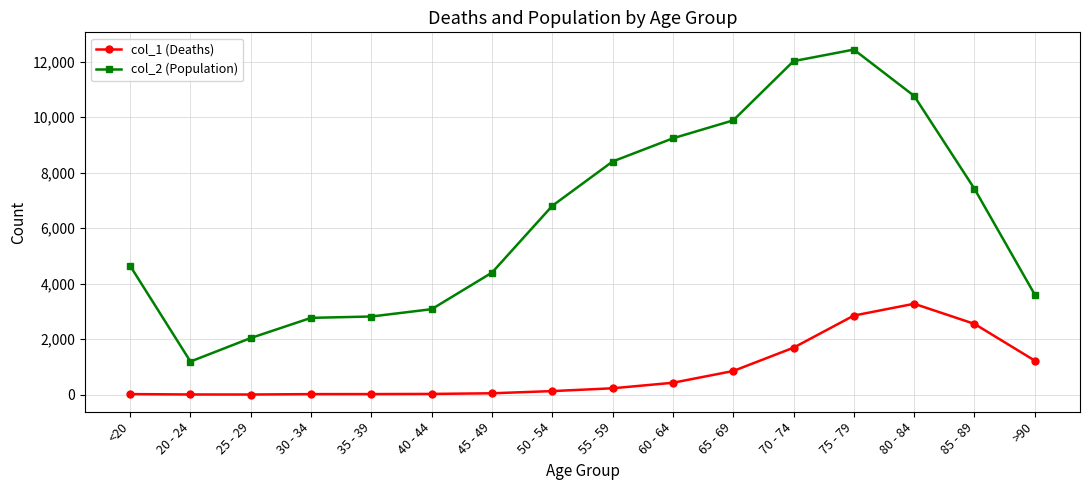

Rank the series by their maximum value, from highest to lowest.

col_2 (Population), col_1 (Deaths)